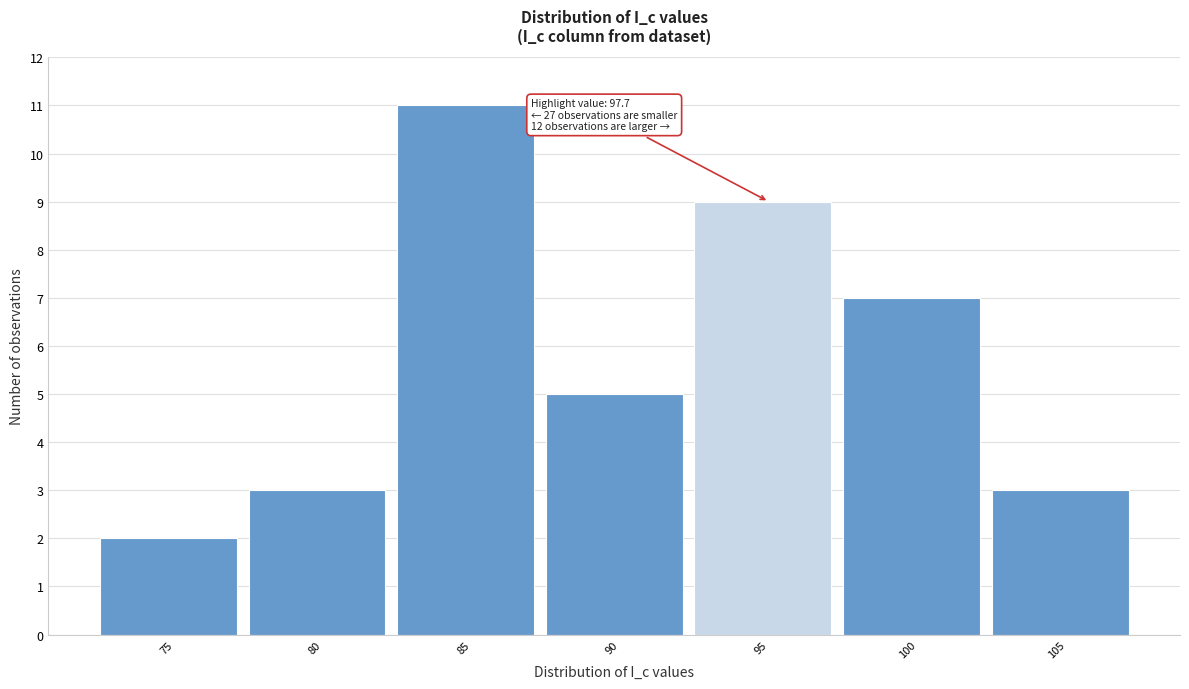

Reading left to right, transcribe all the data shown in this chart.

75=2	80=3	85=11	90=5	95=9	100=7	105=3